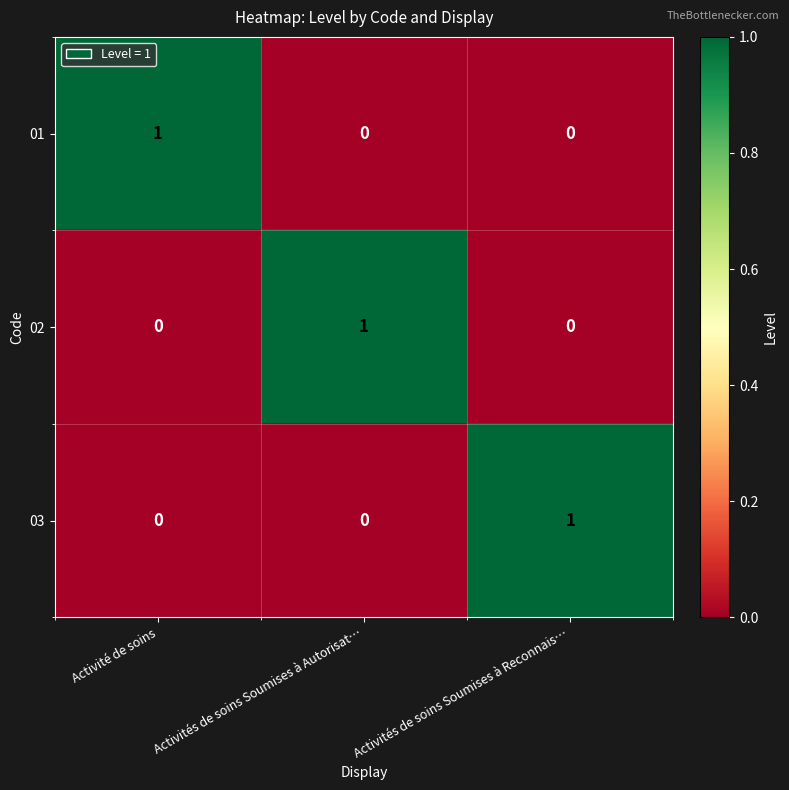

The 02 series shows -1 at Activité de soins. True or false?

False